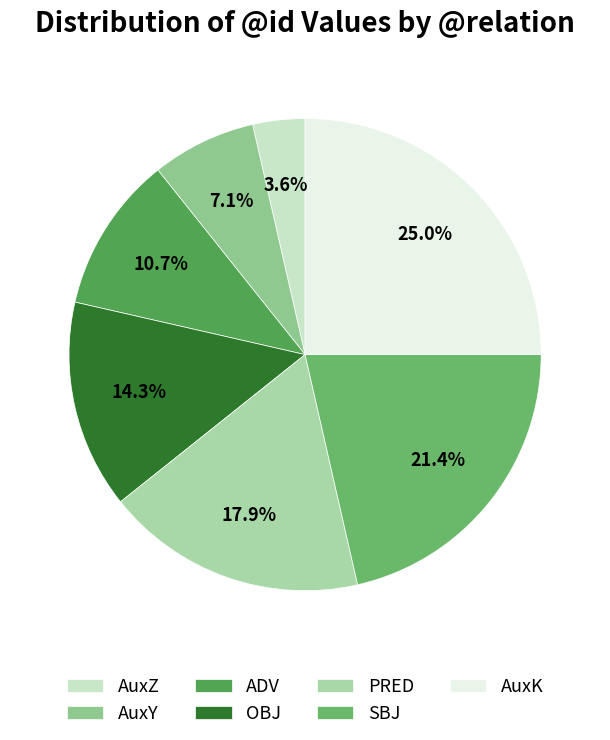

To the nearest percent, what is the average slice percentage?

14%